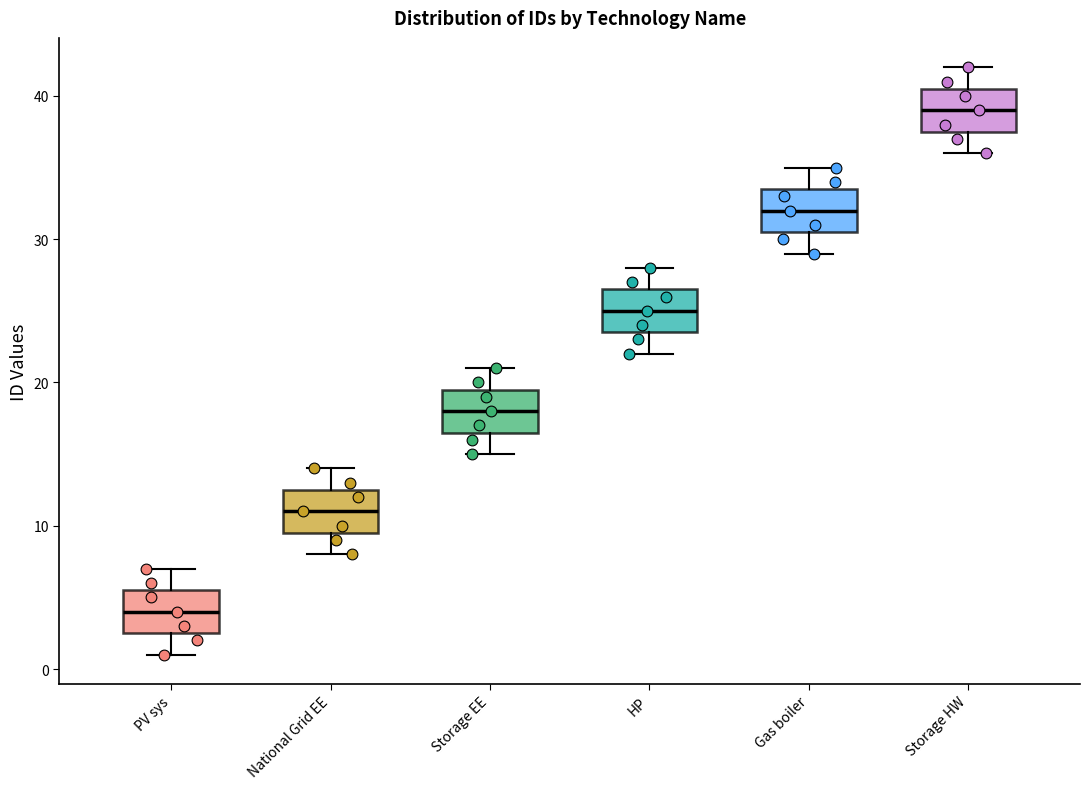

Which box's median line is the lowest?

PV sys